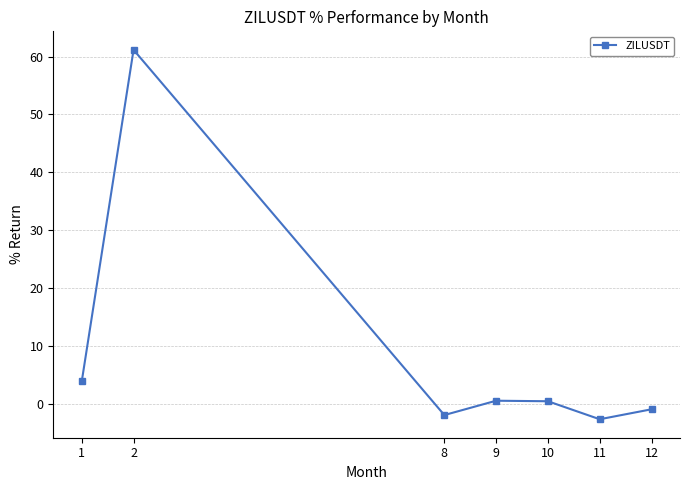

What is the maximum value shown in the chart?

61.2